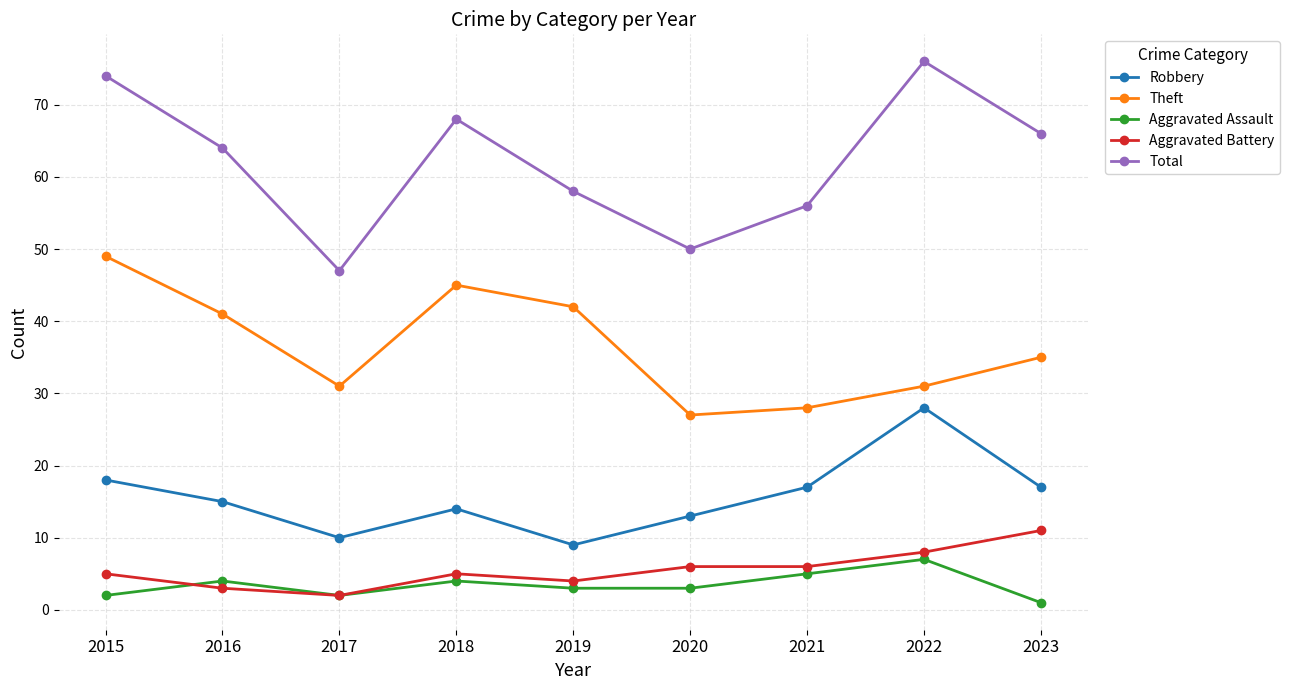

Which category has the highest value in the Robbery series?

2022